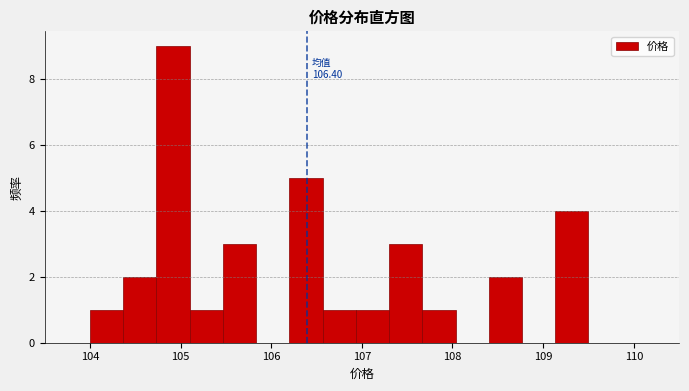

Around what value on the x-axis is the tallest bar? Give the approximate position of its centre, as read against the axis.

104.9